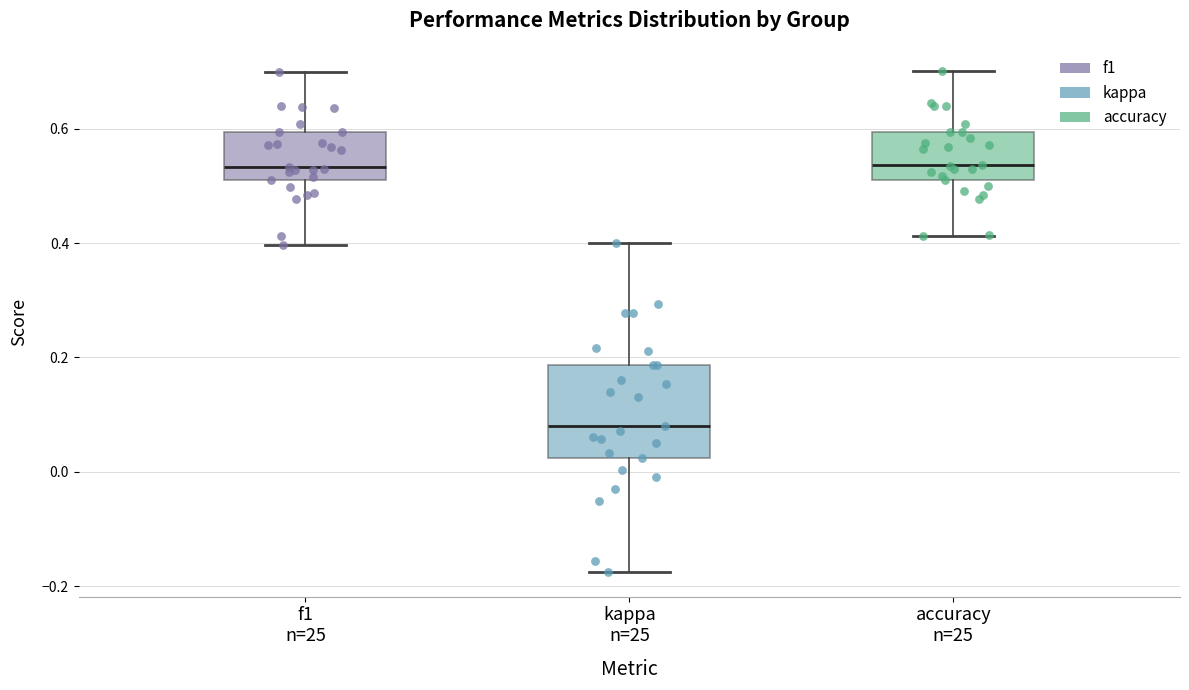

Reading left to right, read every box against the y-axis: the position of its median line, the range the box covers, and the ends of its whiskers. The values are not printed on the chart, so give them approximately, as read against the axis.

f1 n=25: median 0.54, box 0.52 to 0.60, whiskers 0.40 to 0.70
kappa n=25: median 0.08, box 0.02 to 0.18, whiskers -0.18 to 0.40
accuracy n=25: median 0.54, box 0.52 to 0.60, whiskers 0.42 to 0.70